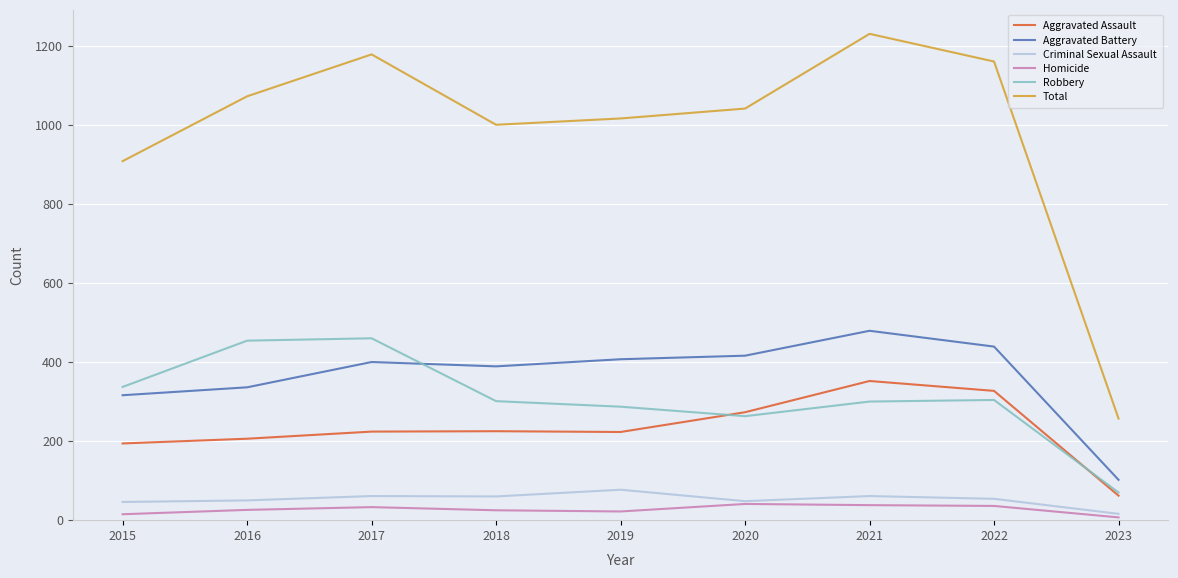

True or false: Total and Aggravated Assault intersect in this chart.

False